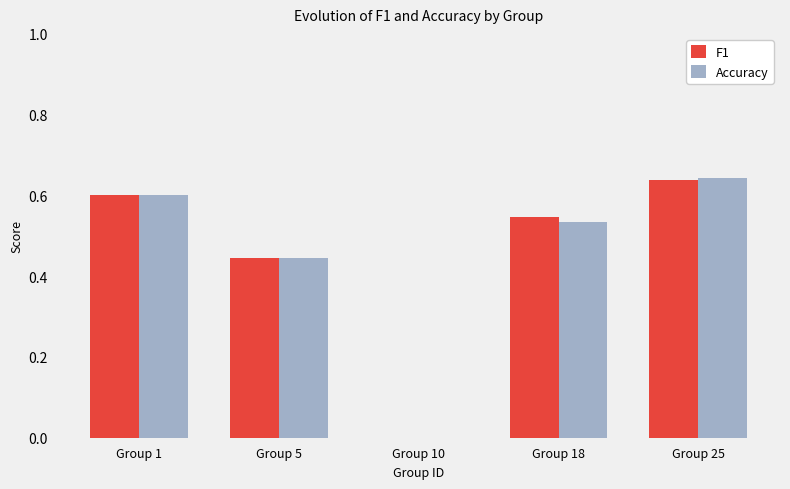

How many data points does each series have?

5